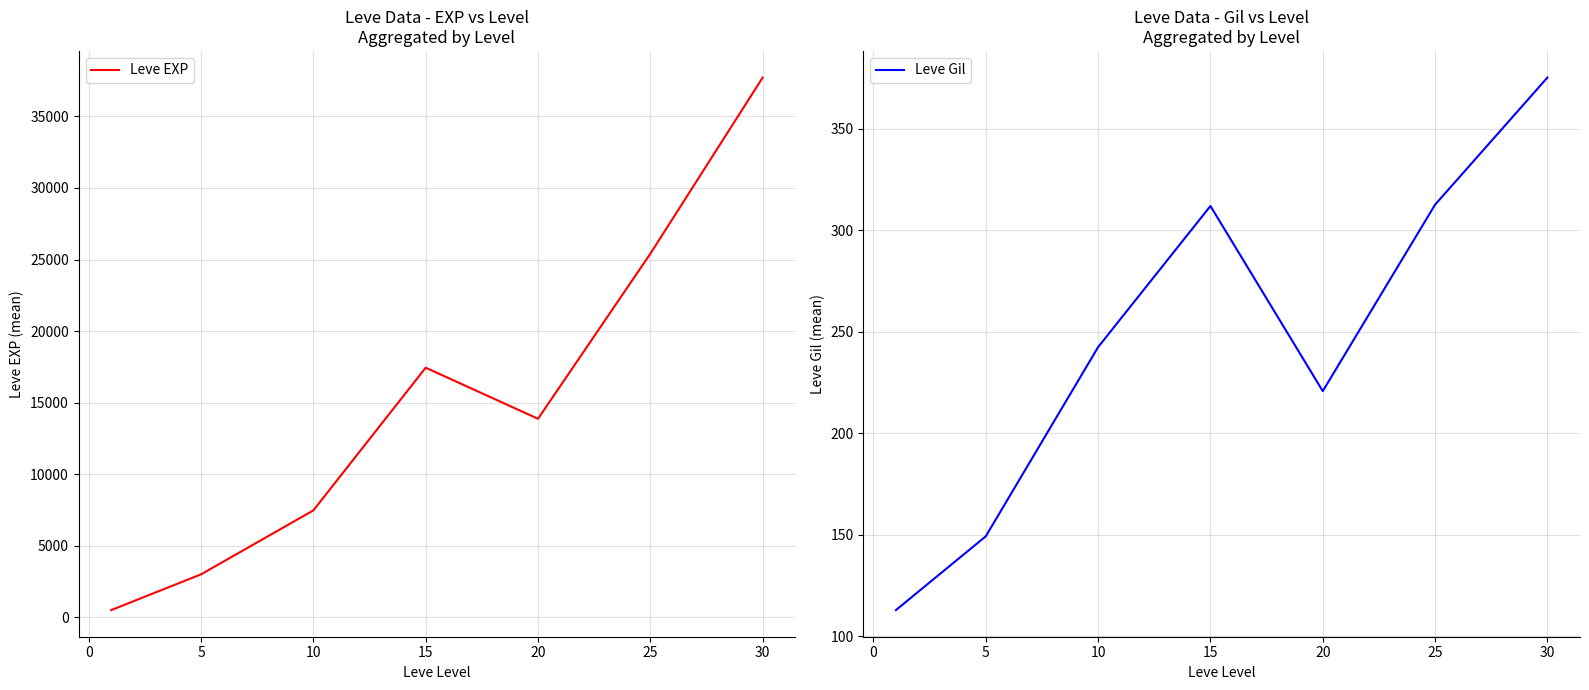

What is the value of the Leve EXP point at the 5th from the left?

13876.7